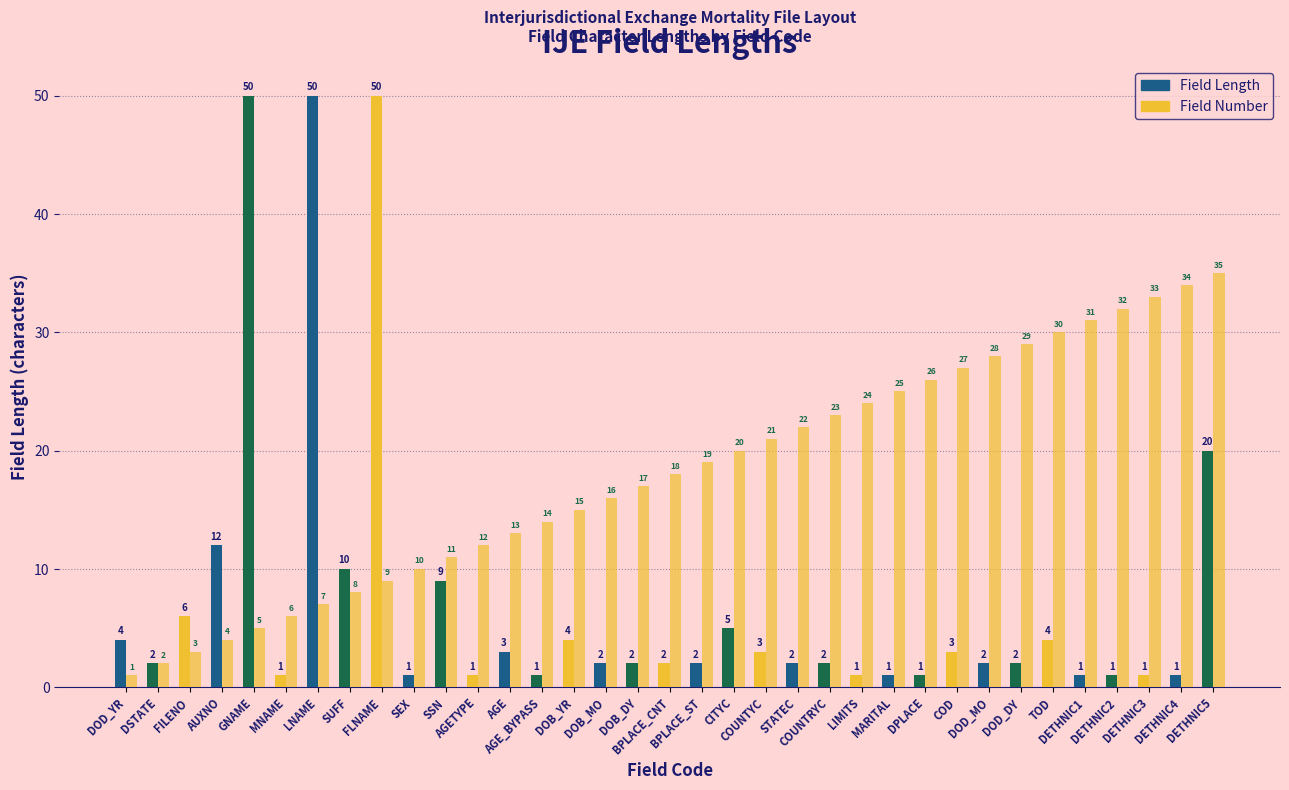

How many values in the Field Number series are below 18?

17